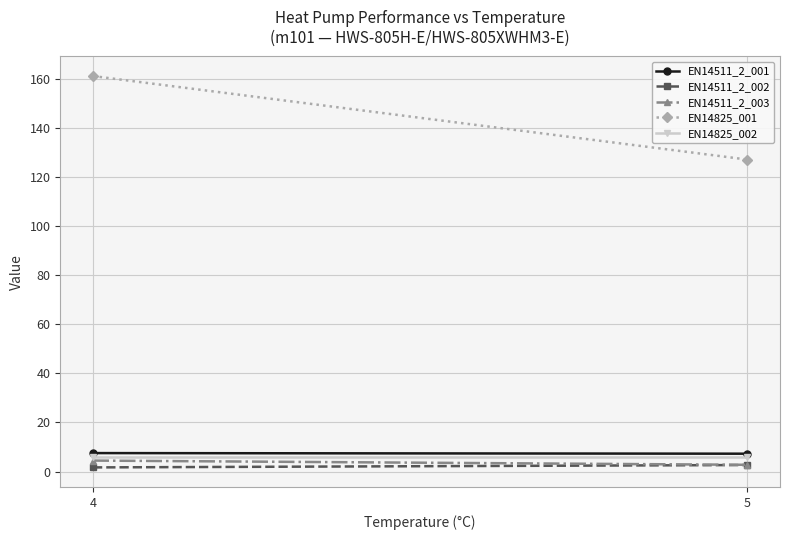

Which series changed the most between 4 and 5?

EN14825_001